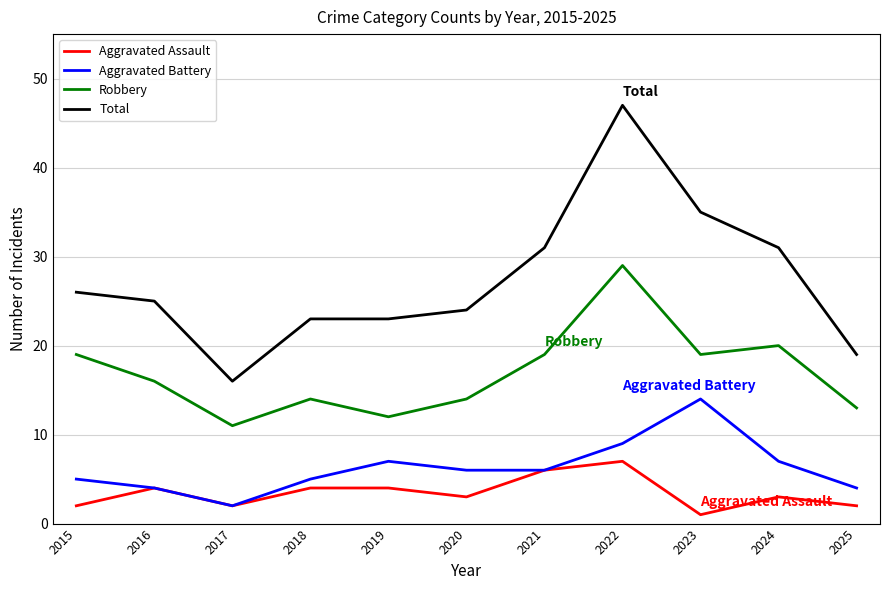

What is the lowest value of the Aggravated Battery series?

2